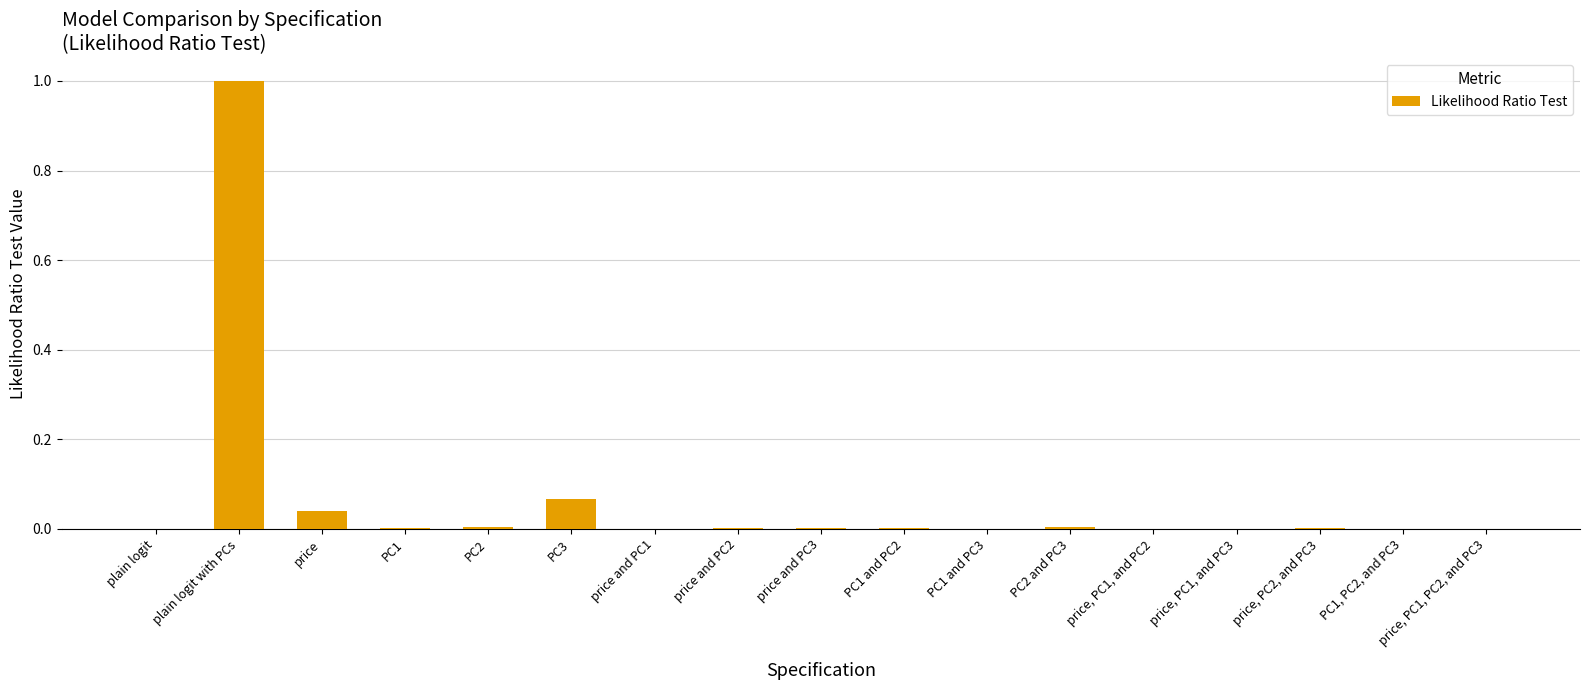

Between plain logit with PCs and PC2, which is larger?

plain logit with PCs